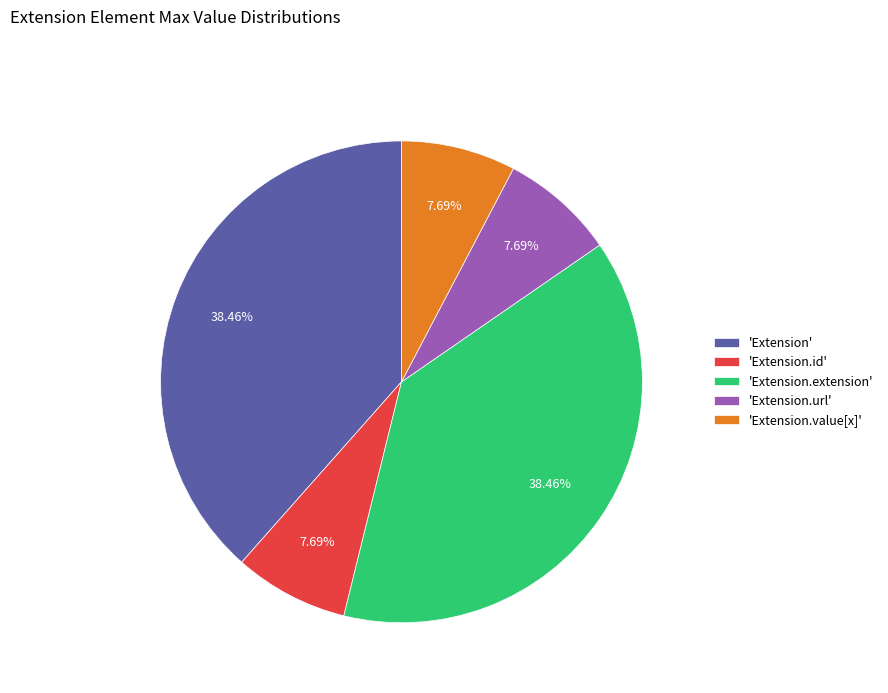

Is there a majority slice in this chart?

No